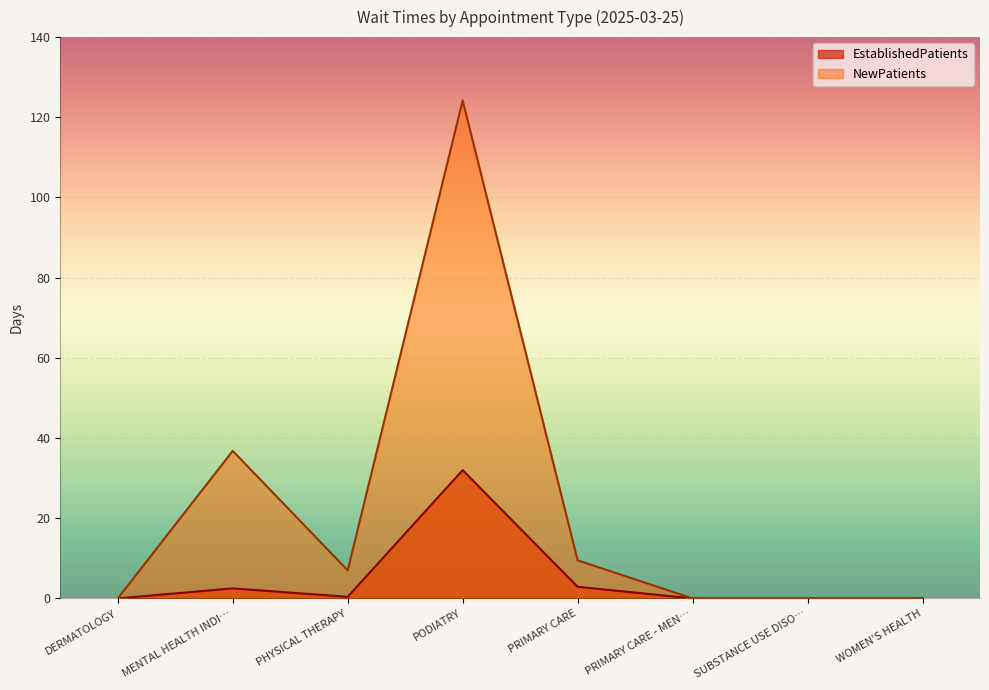

What is the difference between the maximum and minimum values in the EstablishedPatients series?

32.0